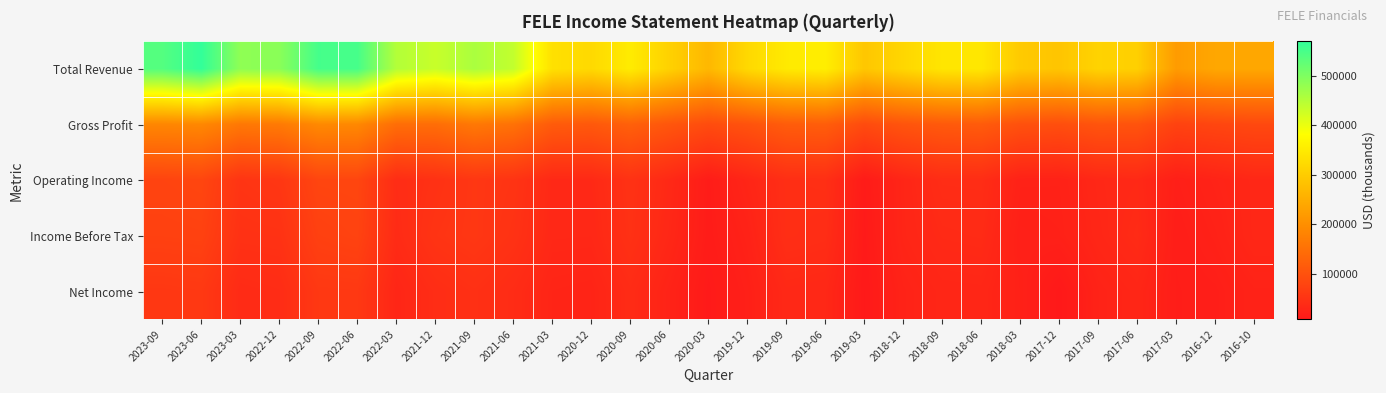

Between 2017-03 and 2023-09, which is larger?

2023-09